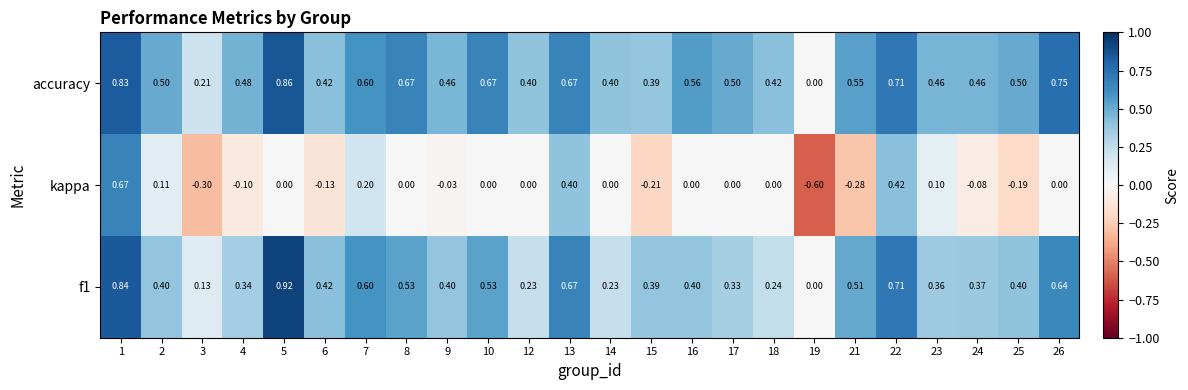

Which series has the largest total across all categories?

accuracy